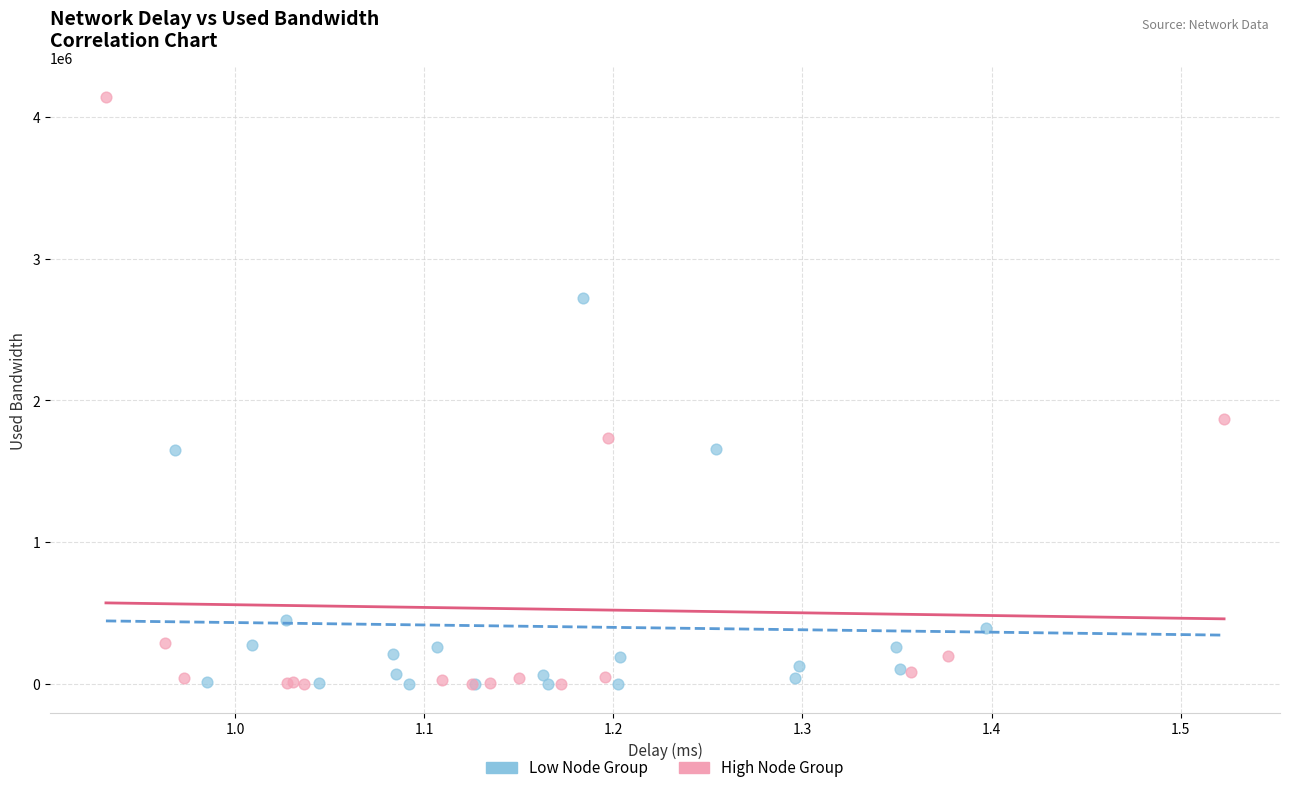

Which series has the widest spread of Y values?

High Node Group